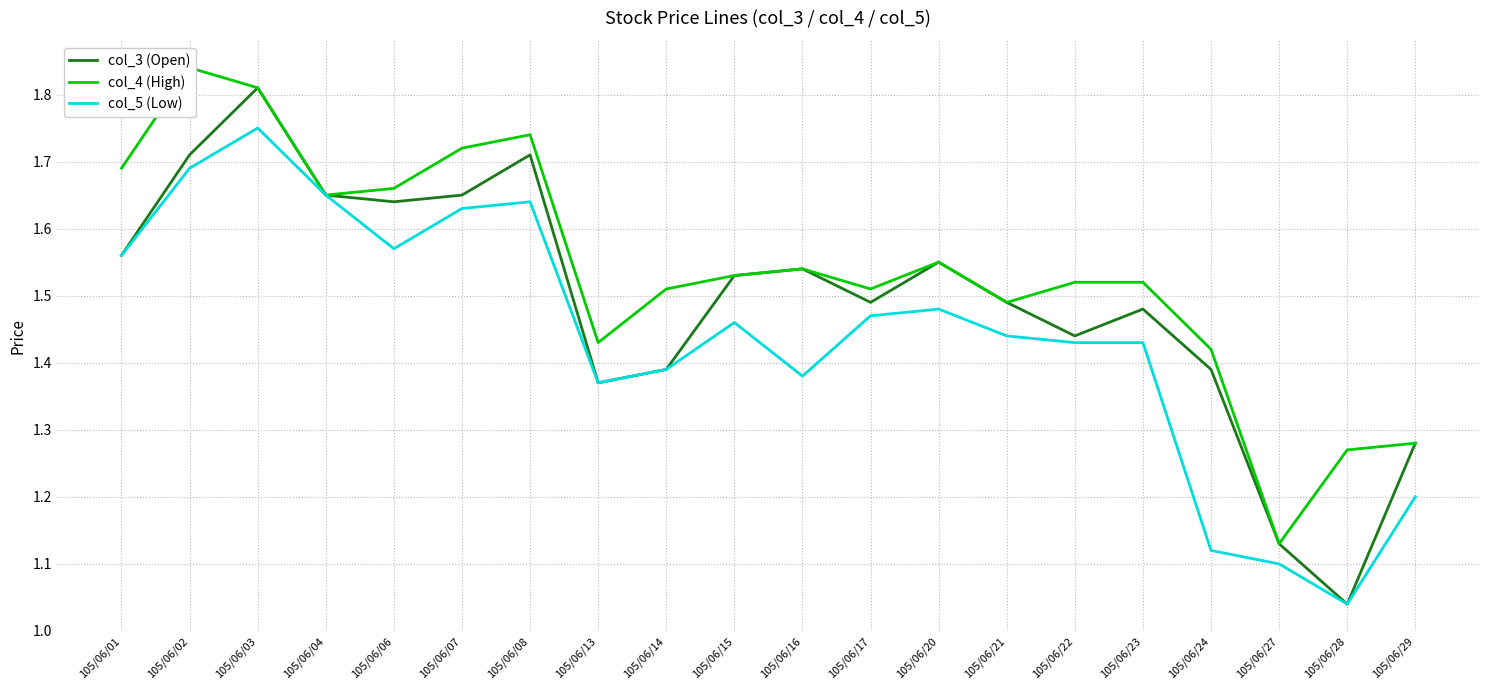

Count the number of data series in this chart.

3